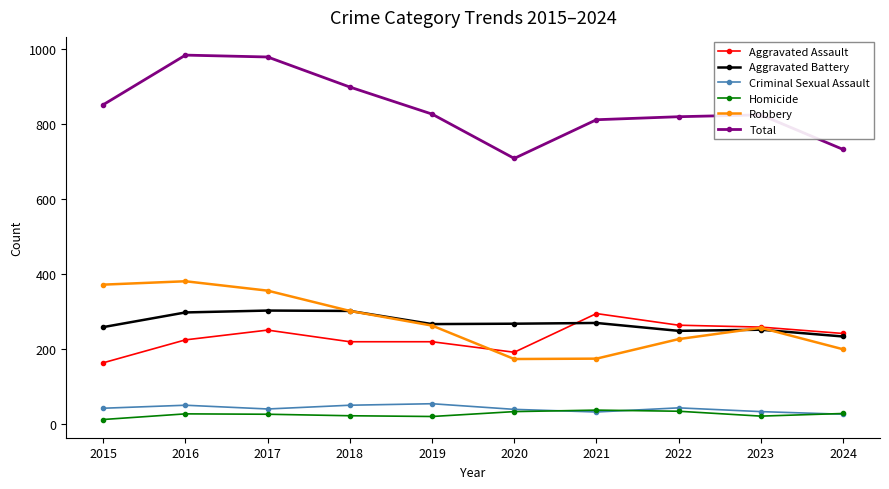

After their last crossing, which series has the higher values: Aggravated Assault or Robbery?

Aggravated Assault